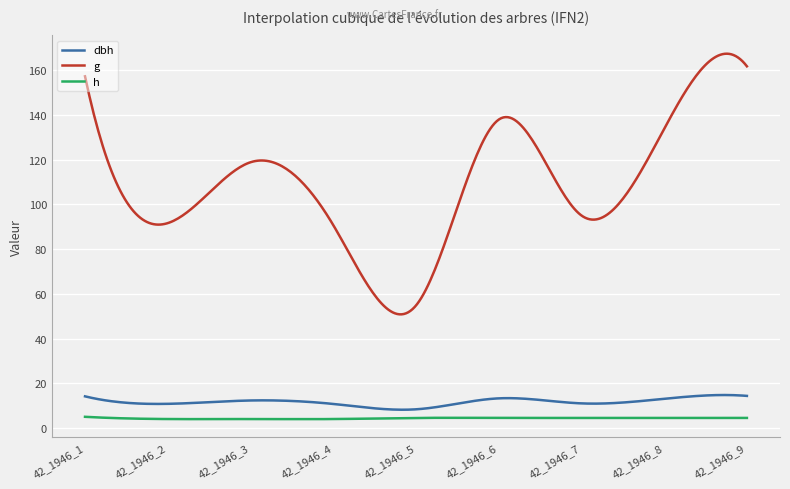

True or false: g and h cross at least once.

False